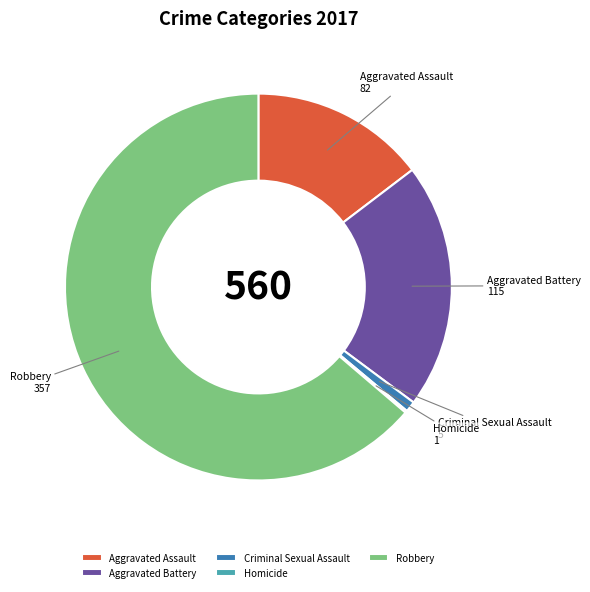

The Aggravated Assault slice represents 15% of the pie. True or false?

True